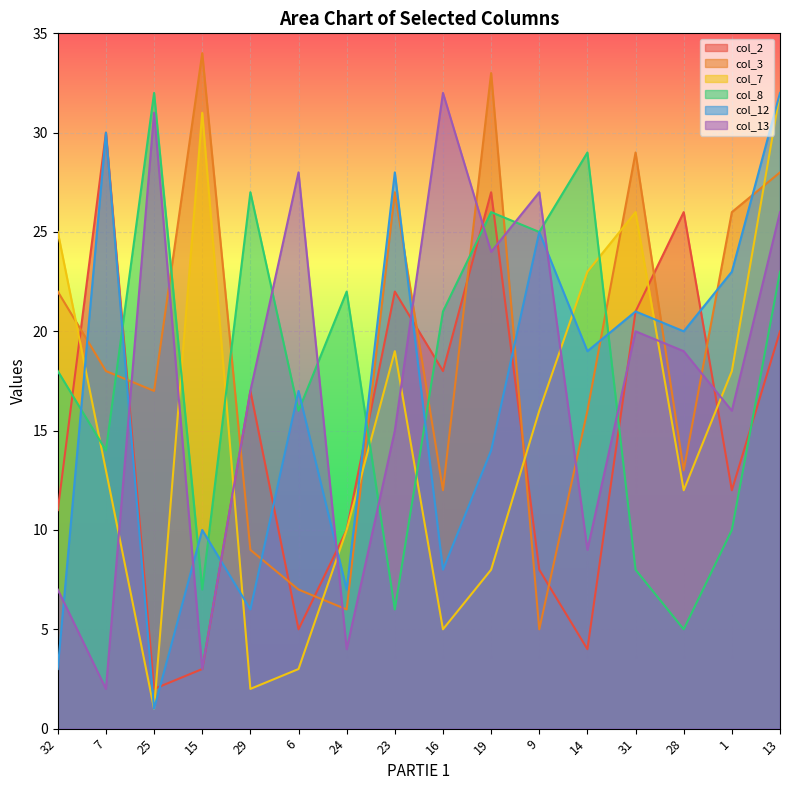

At which label does col_12 reach its minimum?

25